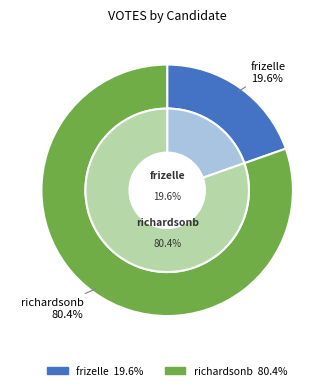

What is the ratio of the value at frizelle to the value at richardsonb?

0.2